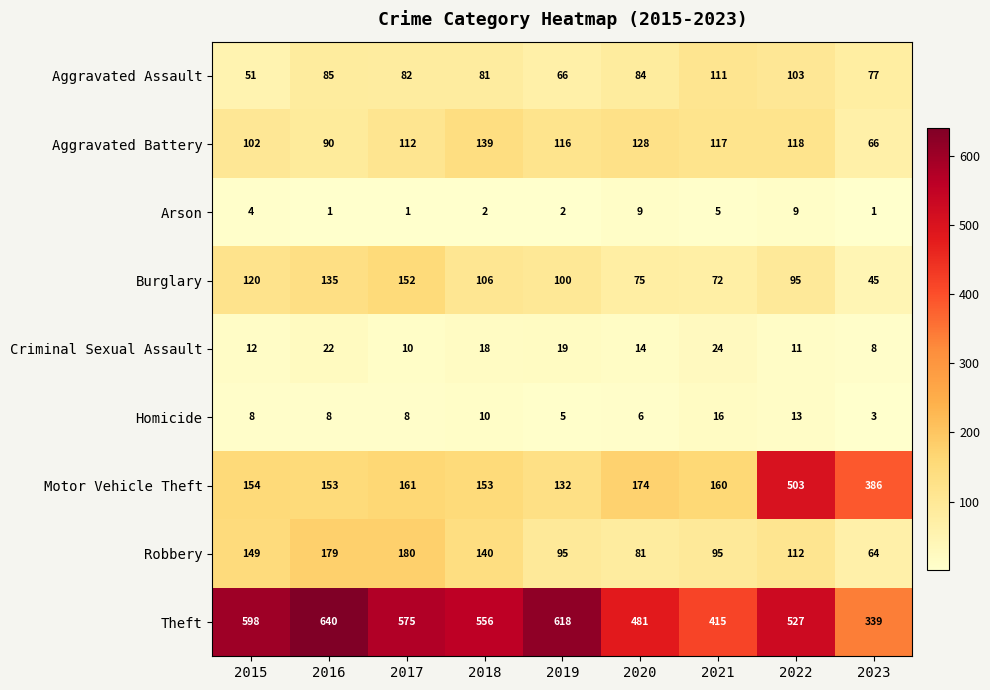

What is the maximum value for Theft?

640